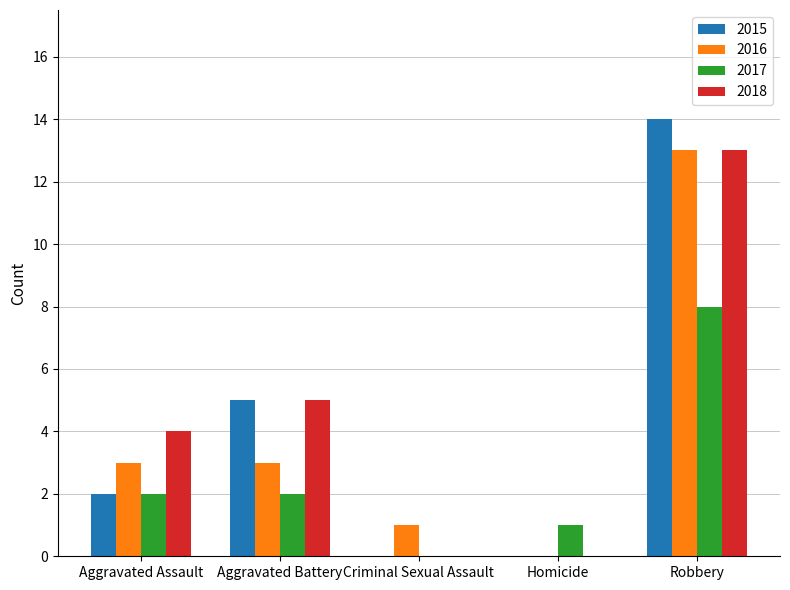

True or false: 2015 has a value of 1 at Aggravated Assault.

False